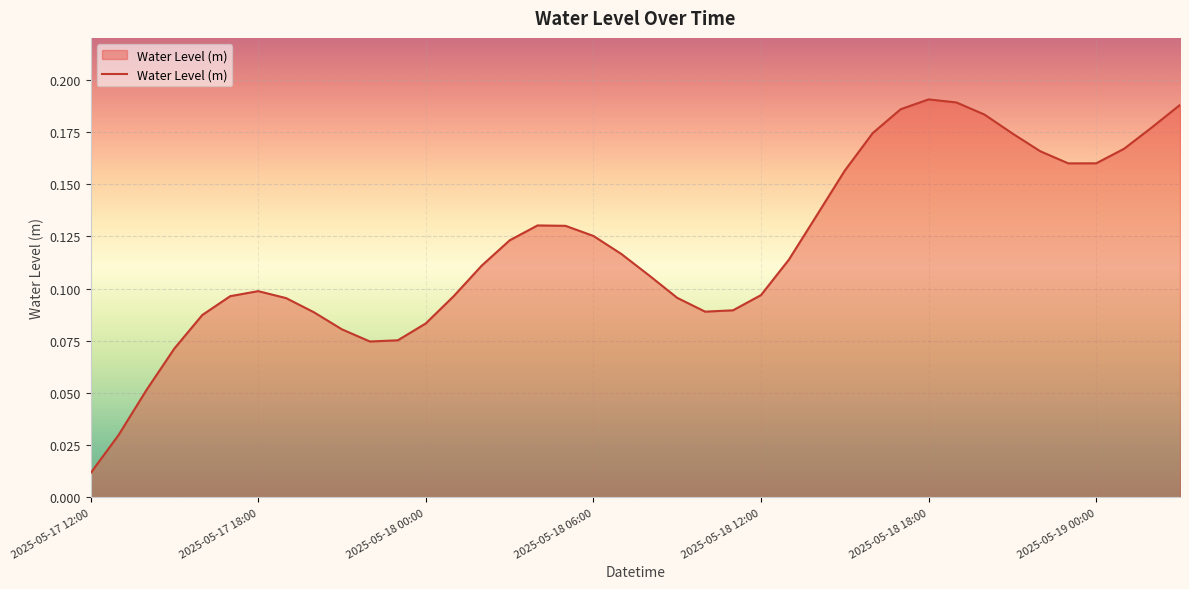

Where is the data nearest to the value 0?

2025-05-17 12:00